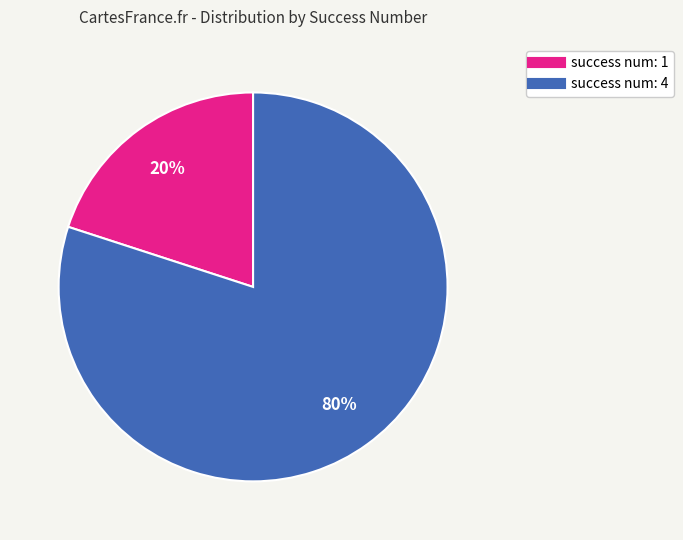

Is there any slice that represents more than half of the pie?

Yes